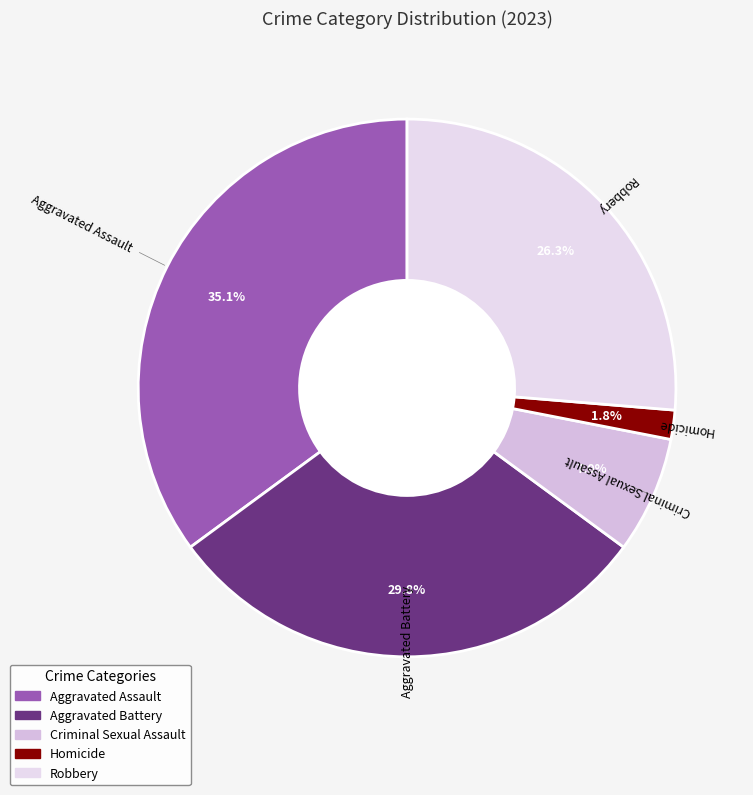

Does Aggravated Battery represent more than half of the total?

No